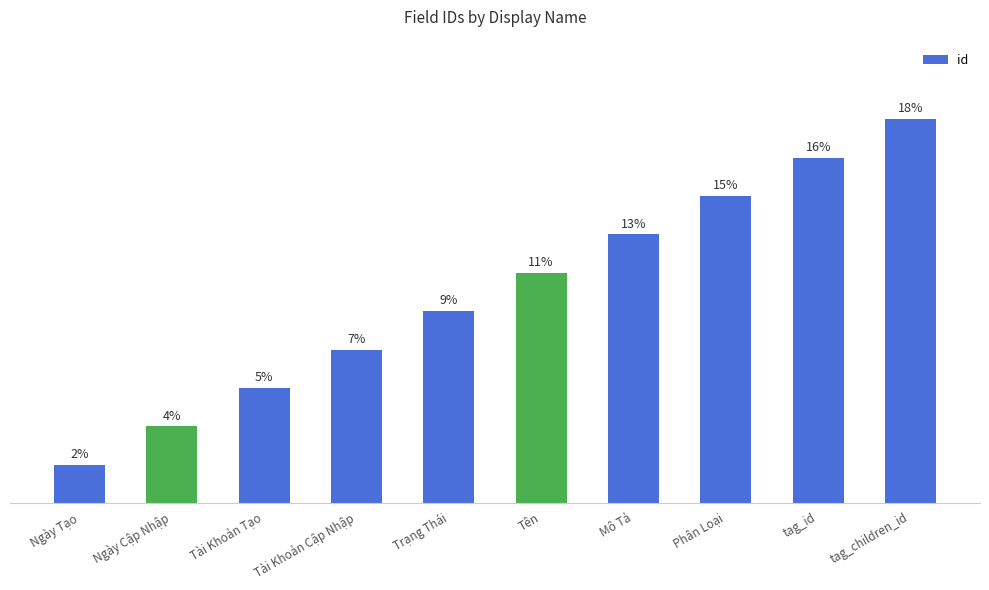

Where is the data nearest to the value 5?

Trạng Thái